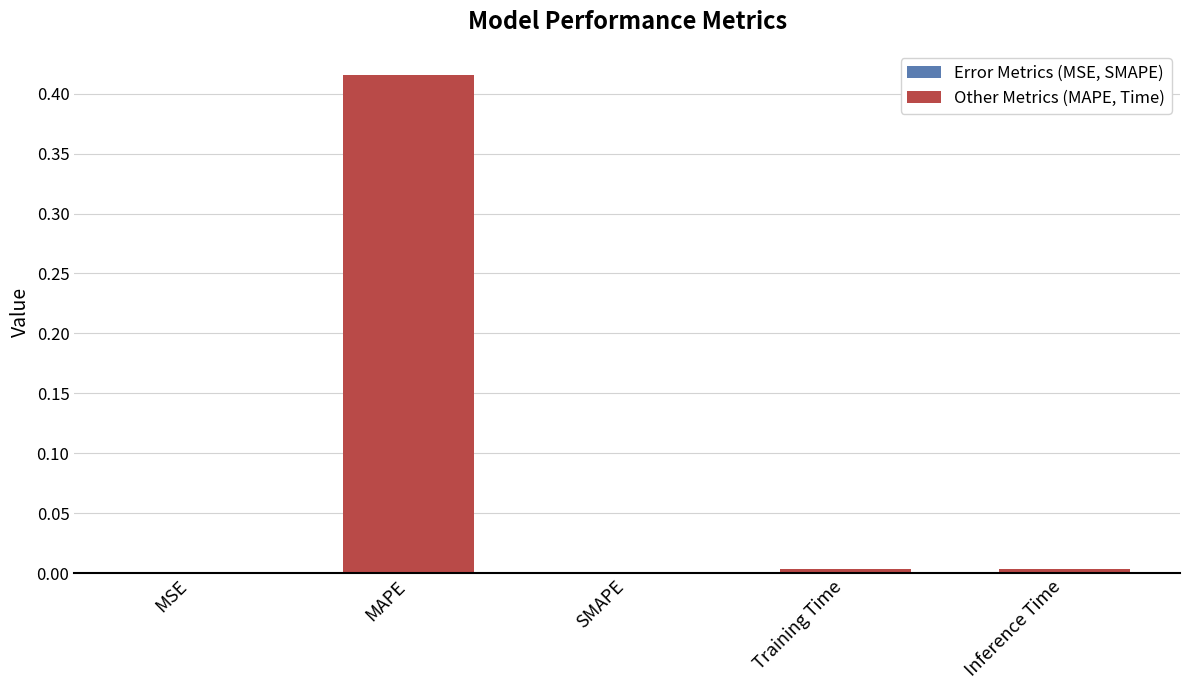

Which label corresponds to the largest value in the chart?

MAPE